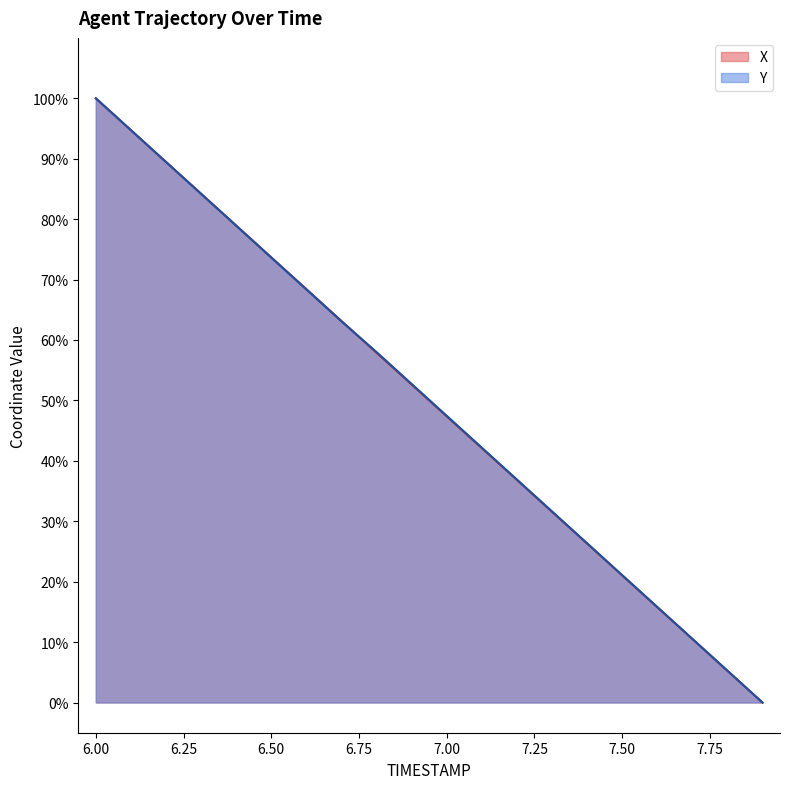

True or false: X has a value of 21.0 at 7.50.

True